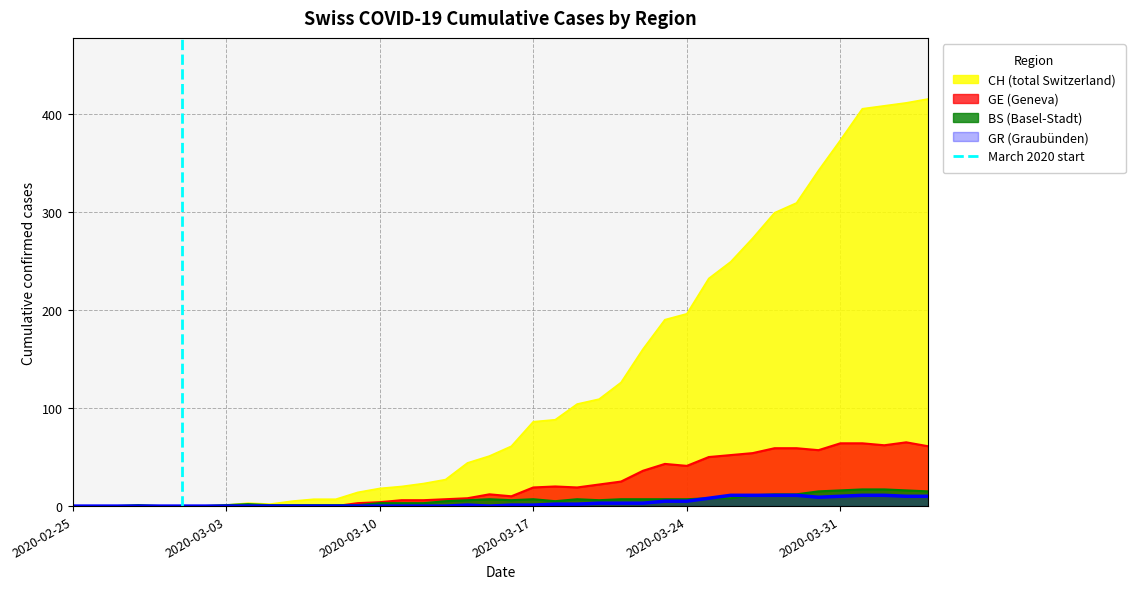

What is the maximum value for BS (Basel-Stadt)?

17